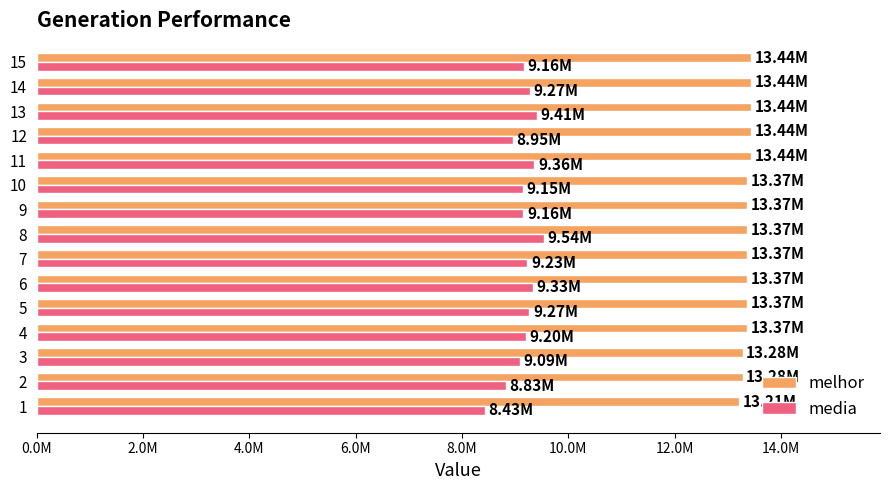

What is the difference between the maximum and minimum values in the melhor series?

236897.0